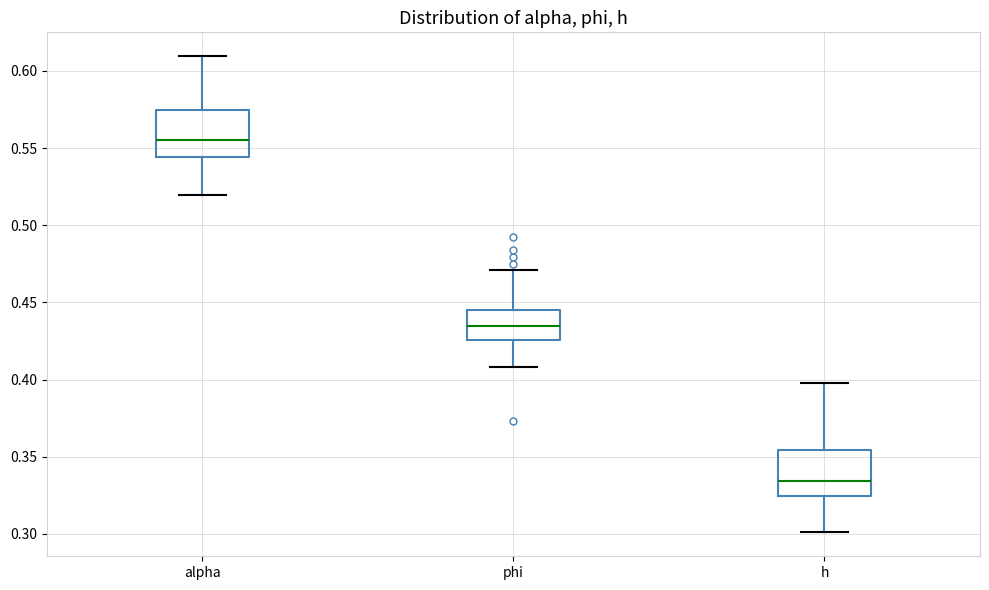

Reading left to right, transcribe this box plot: for each box, give where its median line is, the range the box spans, and where its two whiskers end, as read against the y-axis. The values are not printed on the chart, so give them approximately, as read against the axis.

alpha: median 0.555, box 0.545 to 0.575, whiskers 0.520 to 0.610
phi: median 0.435, box 0.425 to 0.445, whiskers 0.410 to 0.470
h: median 0.335, box 0.325 to 0.355, whiskers 0.300 to 0.400